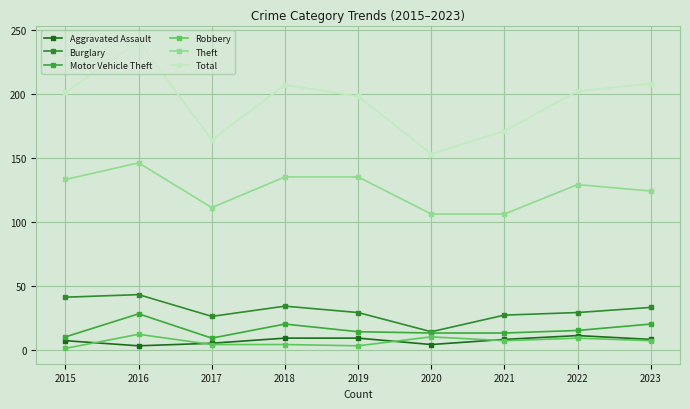

In Motor Vehicle Theft, how many points are higher than both neighbors (excluding endpoints)?

2